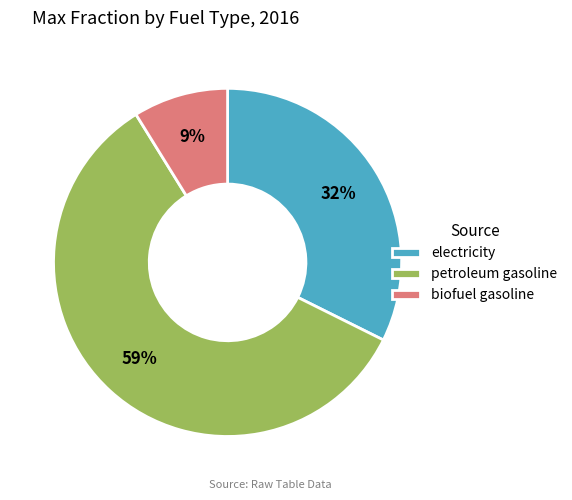

Does any single category account for the majority?

Yes